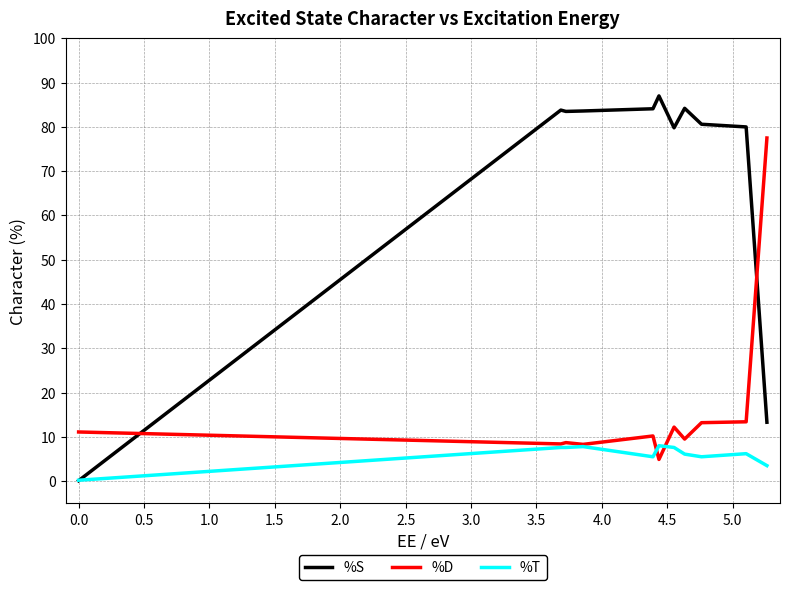

True or false: %S has more than 2 points higher than both neighbors.

True